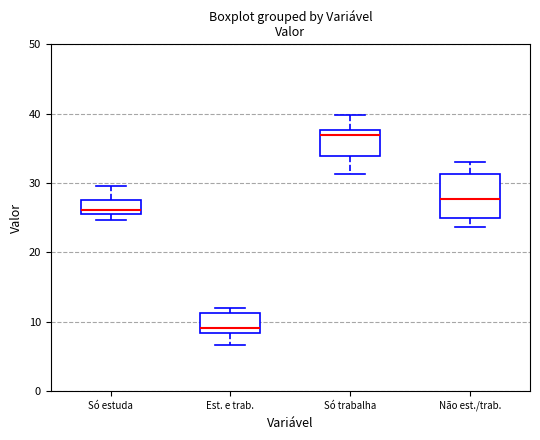

Which box's median line is the lowest?

Est. e trab.